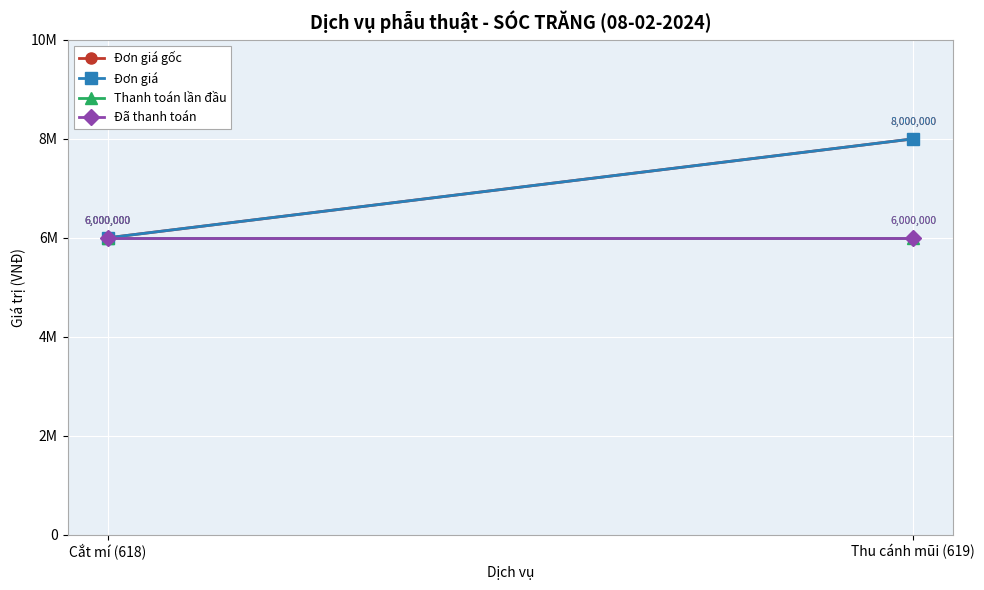

Is the value of Thanh toán lần đầu at Cắt mí (618) greater than the value of Đơn giá gốc at Thu cánh mũi (619)?

No